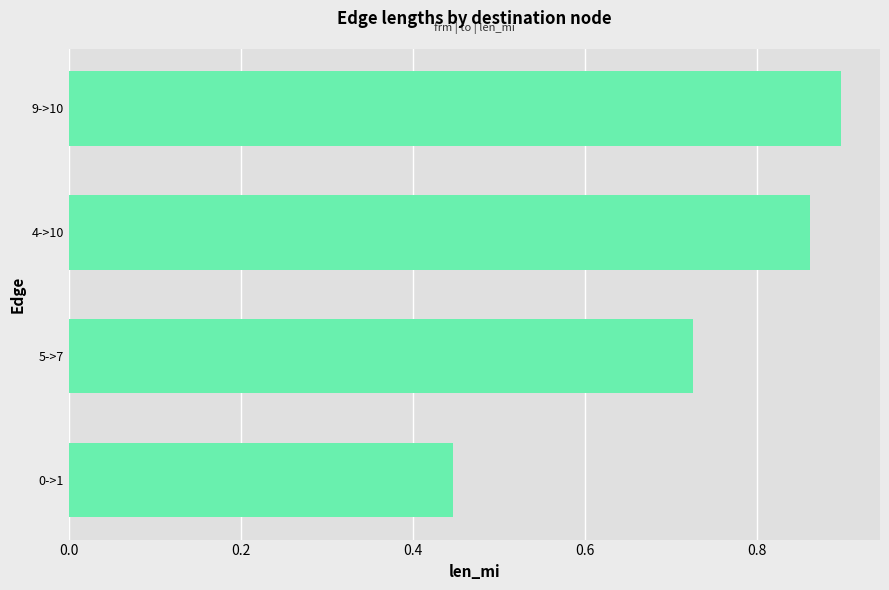

At which label is the value closest to 0?

0->1